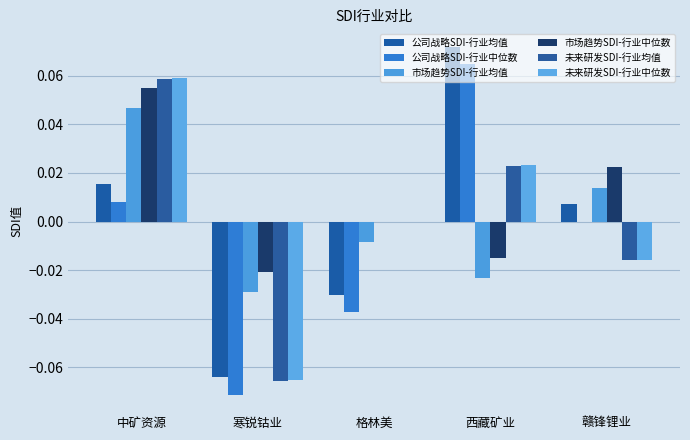

Are the bars horizontal?

No